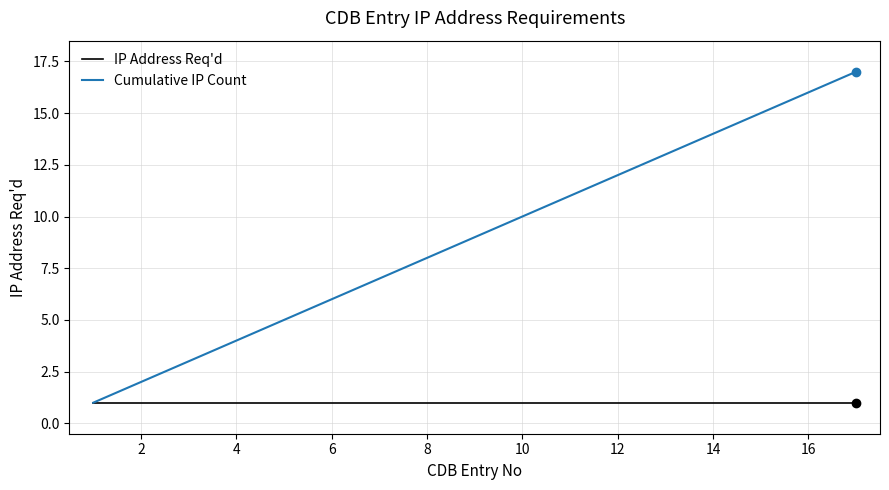

Which series has the widest spread of values?

Cumulative IP Count